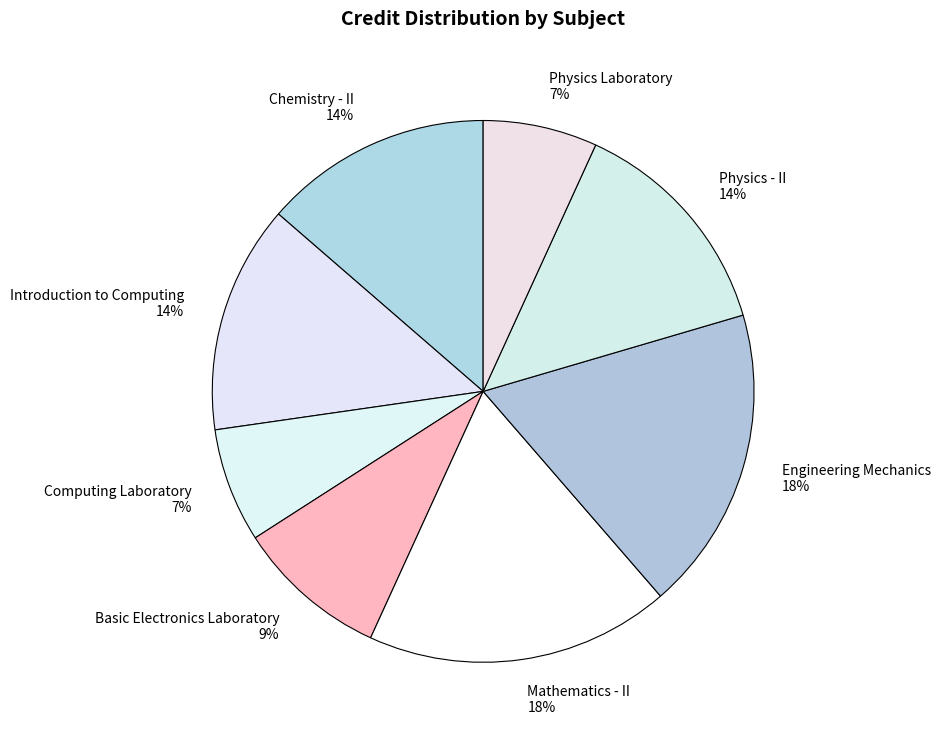

Count the number of slices in the pie.

8